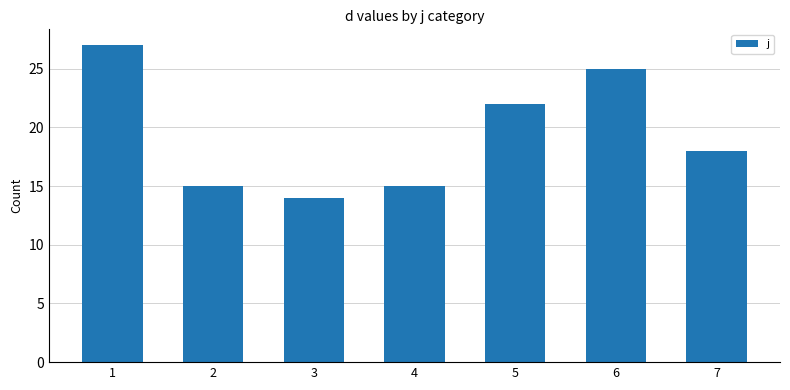

How many data points are less than 18?

3